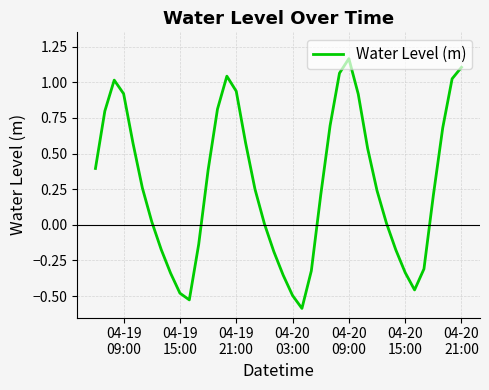

How many interior local valleys (lower than both neighbors) does the data have?

3